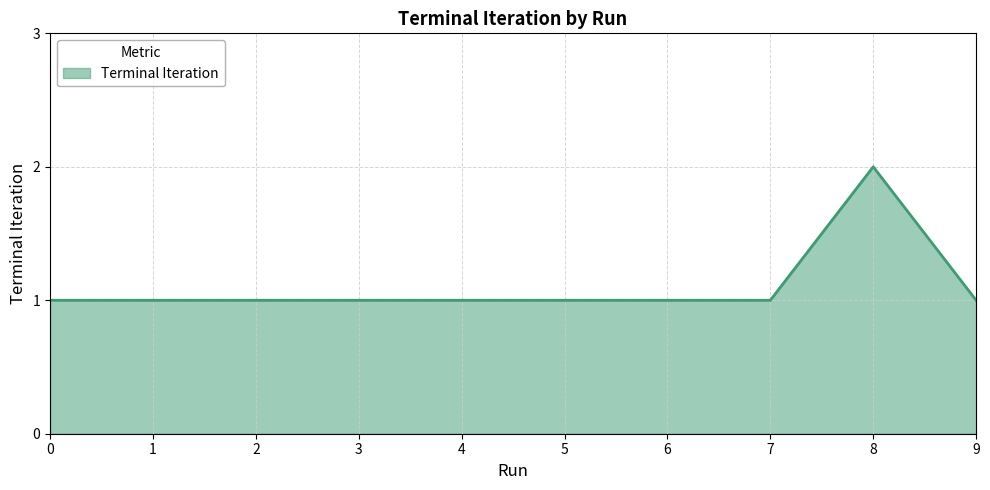

What is the minimum value shown in the chart?

1